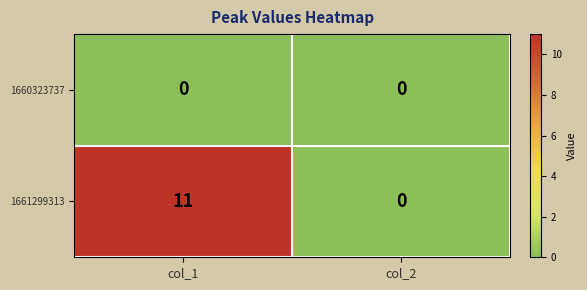

What is the difference between the 1661299313 values at col_2 and col_1?

11